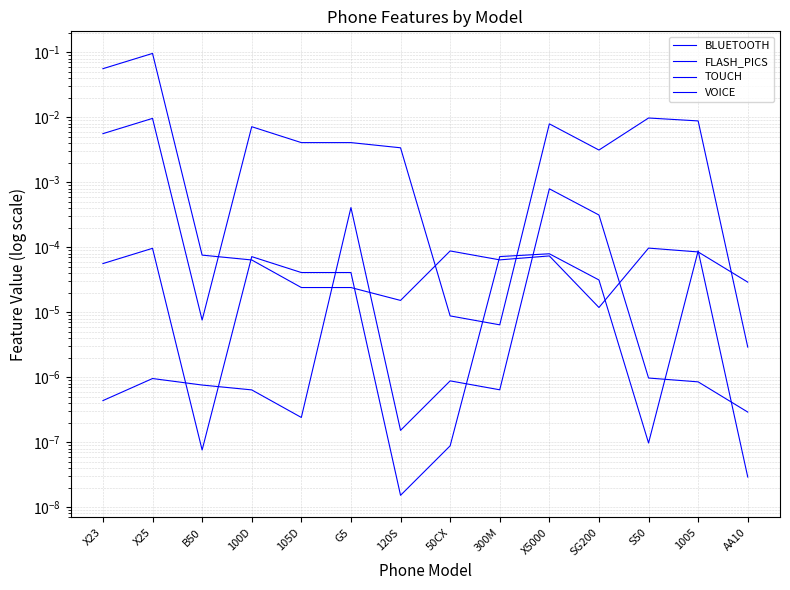

Where is the first local maximum for VOICE?

X25